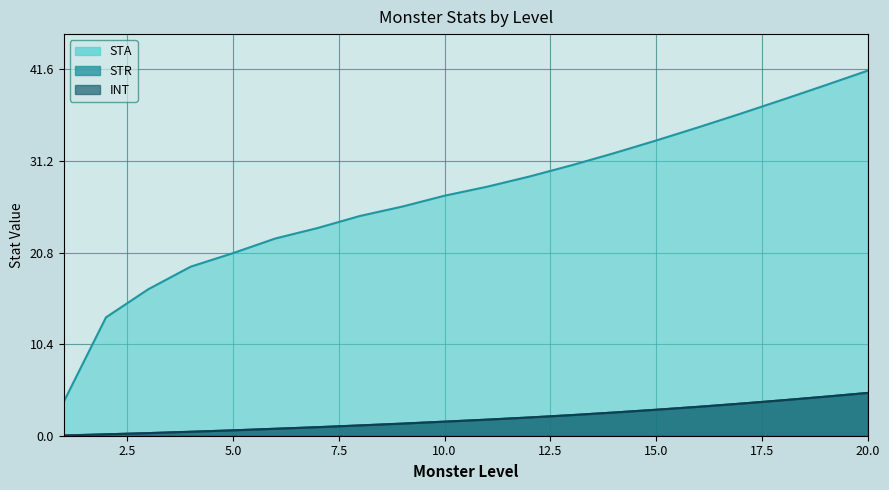

True or false: STR has a value of 0.3 at 2.

False